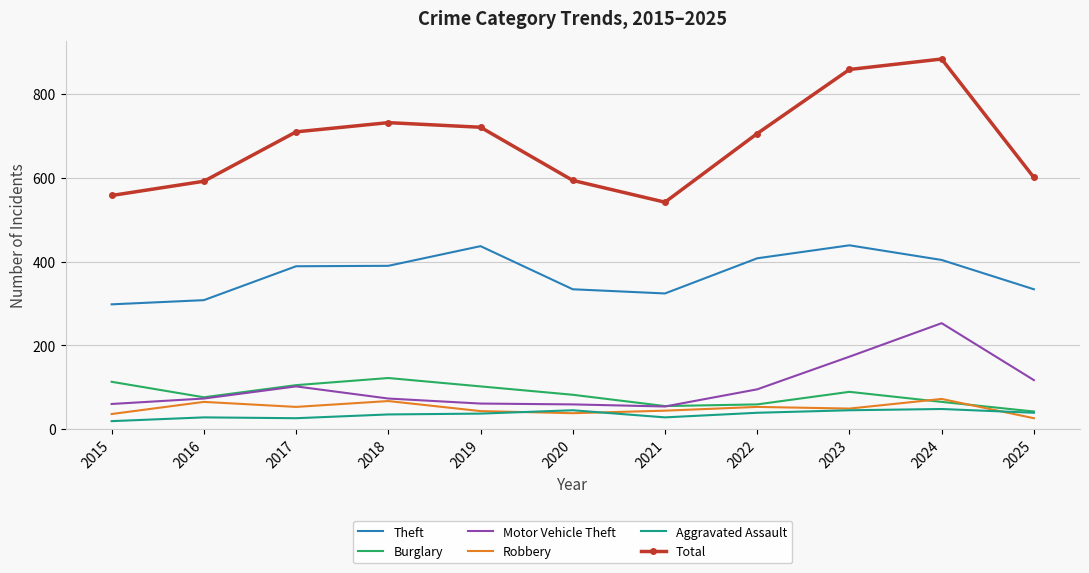

Which series ends up on top after the final intersection of Burglary and Motor Vehicle Theft?

Motor Vehicle Theft